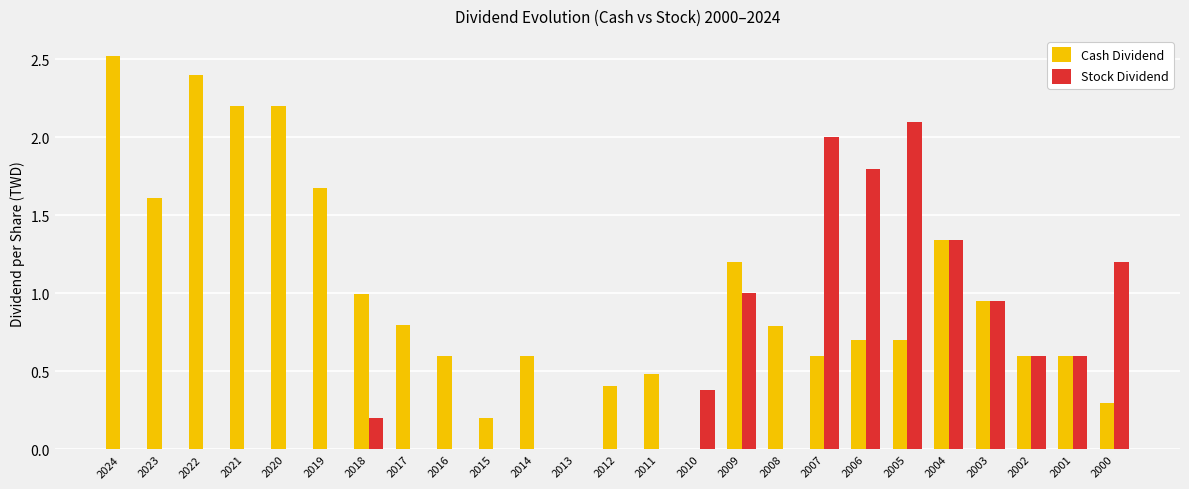

Is the value of Stock Dividend at 2018 greater than the value of Cash Dividend at 2024?

No